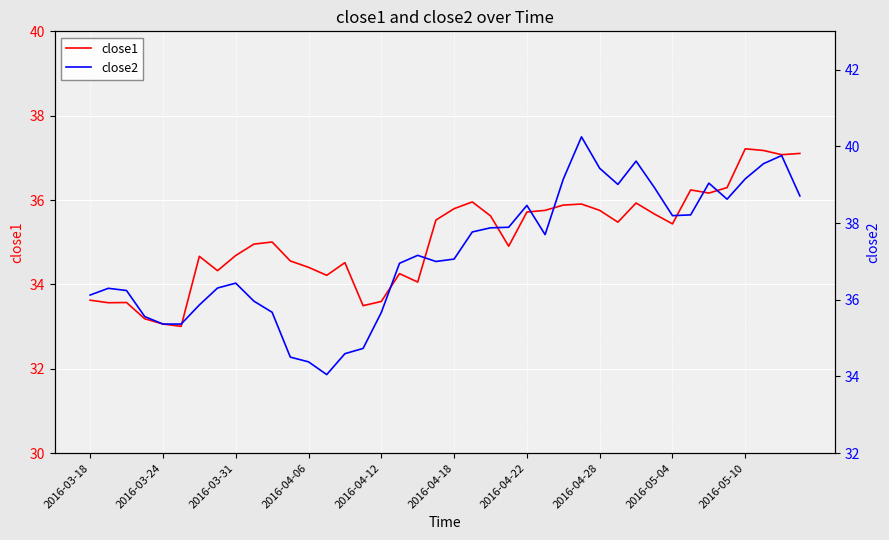

At which label does close2 first exceed 37?

18